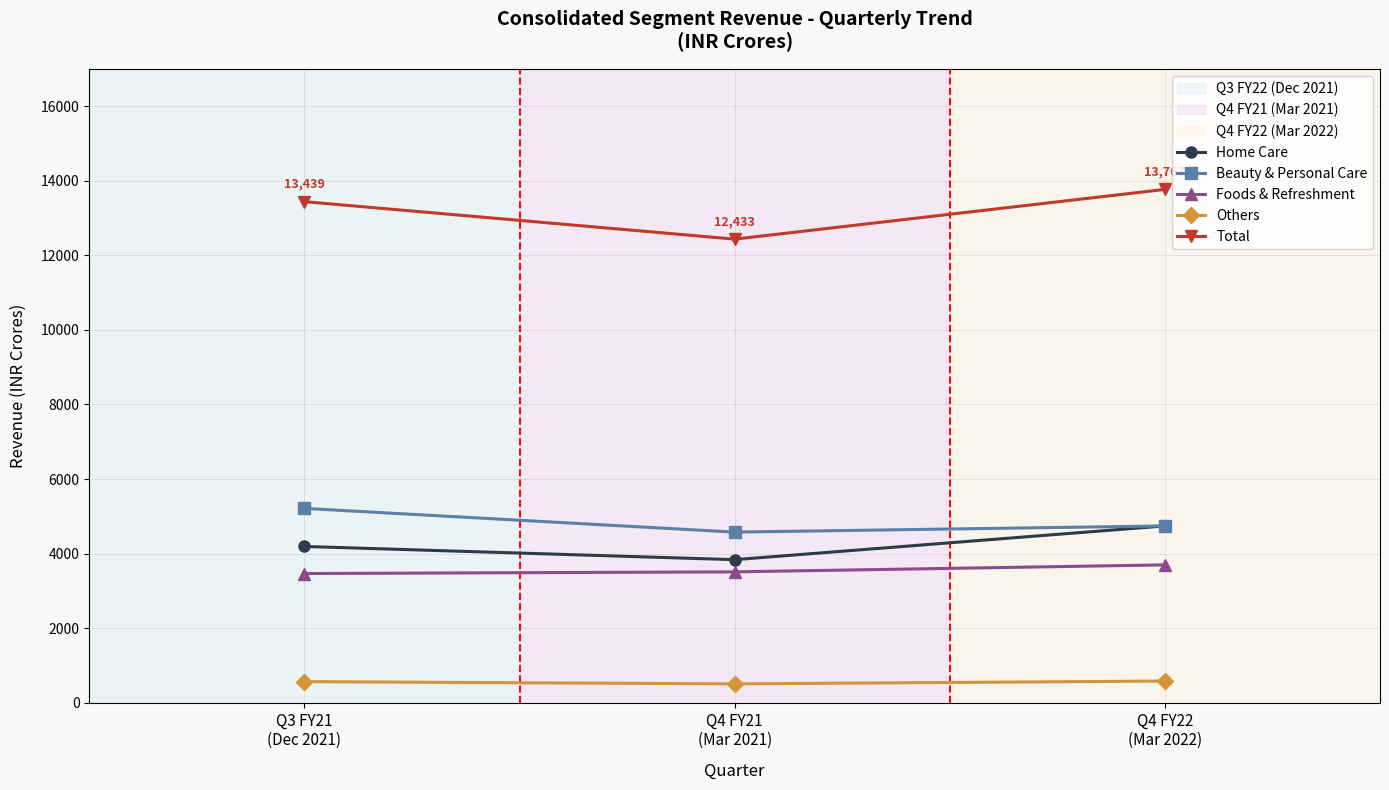

Which series has the largest total across all categories?

Total